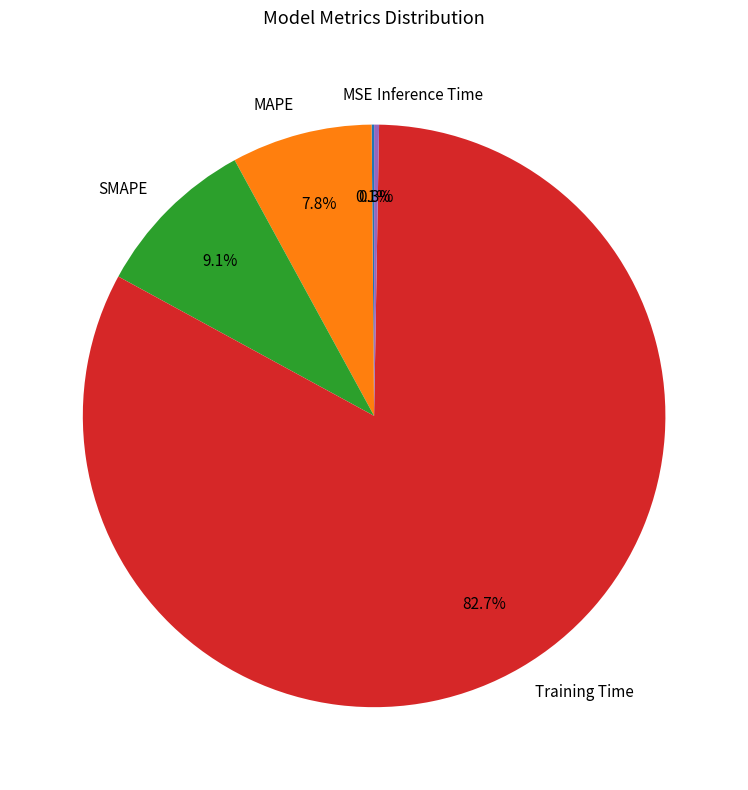

To the nearest percent, what portion does SMAPE represent?

9%